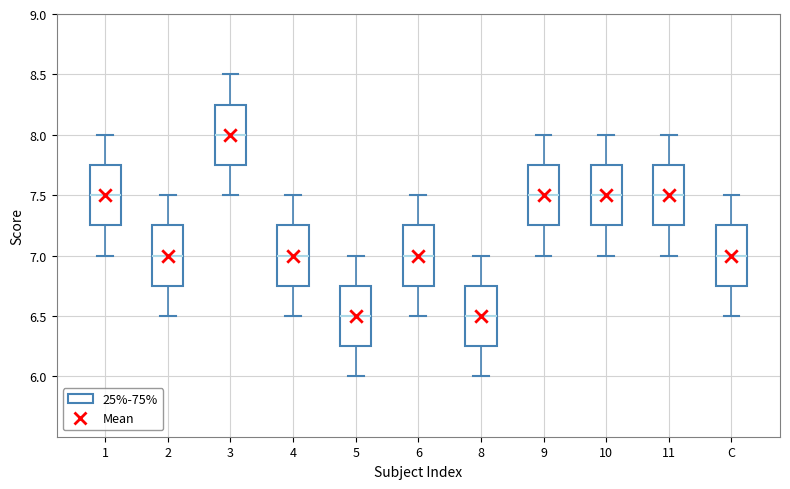

Reading left to right, transcribe this box plot: for each box, give where its median line is, the range the box spans, and where its two whiskers end, as read against the y-axis. The values are not printed on the chart, so give them approximately, as read against the axis.

1: median 7.50, box 7.25 to 7.75, whiskers 7.00 to 8.00
2: median 7.00, box 6.75 to 7.25, whiskers 6.50 to 7.50
3: median 8.00, box 7.75 to 8.25, whiskers 7.50 to 8.50
4: median 7.00, box 6.75 to 7.25, whiskers 6.50 to 7.50
5: median 6.50, box 6.25 to 6.75, whiskers 6.00 to 7.00
6: median 7.00, box 6.75 to 7.25, whiskers 6.50 to 7.50
8: median 6.50, box 6.25 to 6.75, whiskers 6.00 to 7.00
9: median 7.50, box 7.25 to 7.75, whiskers 7.00 to 8.00
10: median 7.50, box 7.25 to 7.75, whiskers 7.00 to 8.00
11: median 7.50, box 7.25 to 7.75, whiskers 7.00 to 8.00
C: median 7.00, box 6.75 to 7.25, whiskers 6.50 to 7.50